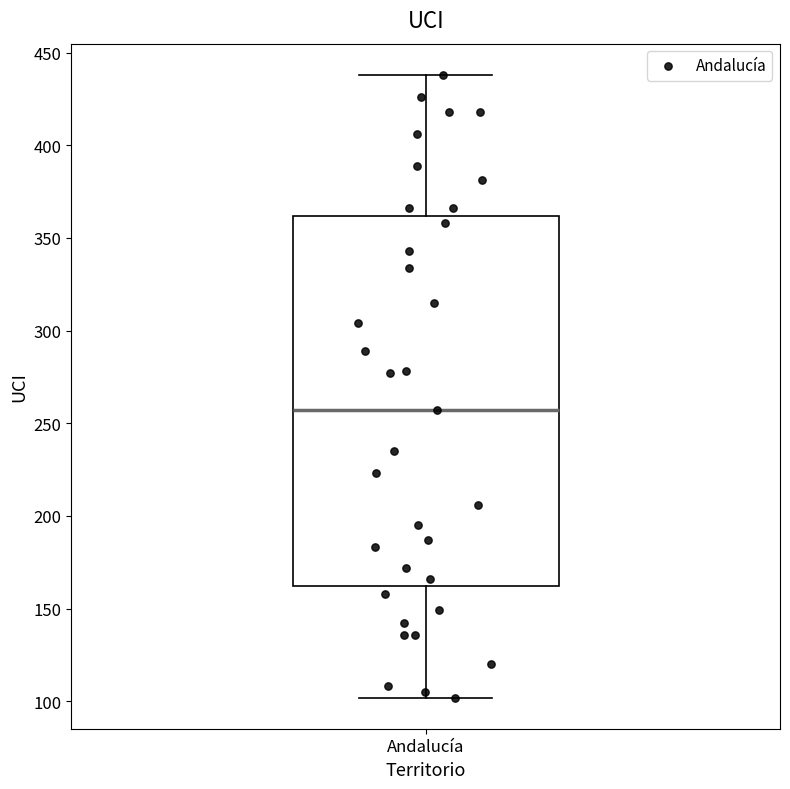

Read this box plot against the y-axis: the position of the median line, the range covered by the box, and the ends of both whiskers. The values are not printed on the chart, so give them approximately, as read against the axis.

median 255, box 160 to 360, whiskers 100 to 440